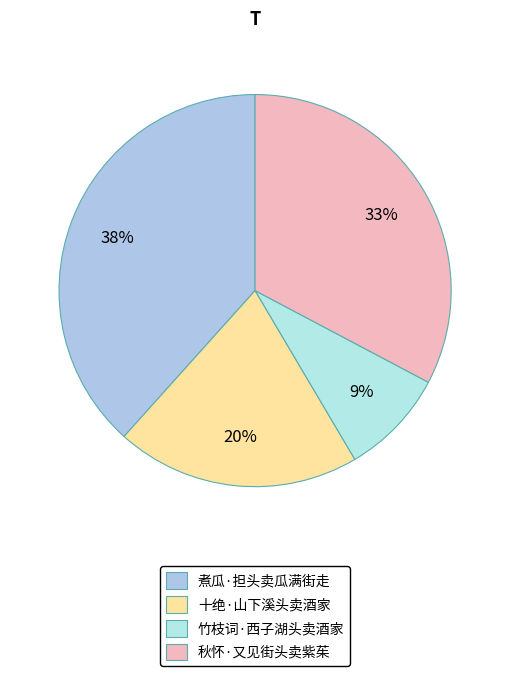

What is the largest slice in the pie chart?

煮瓜·担头卖瓜满街走